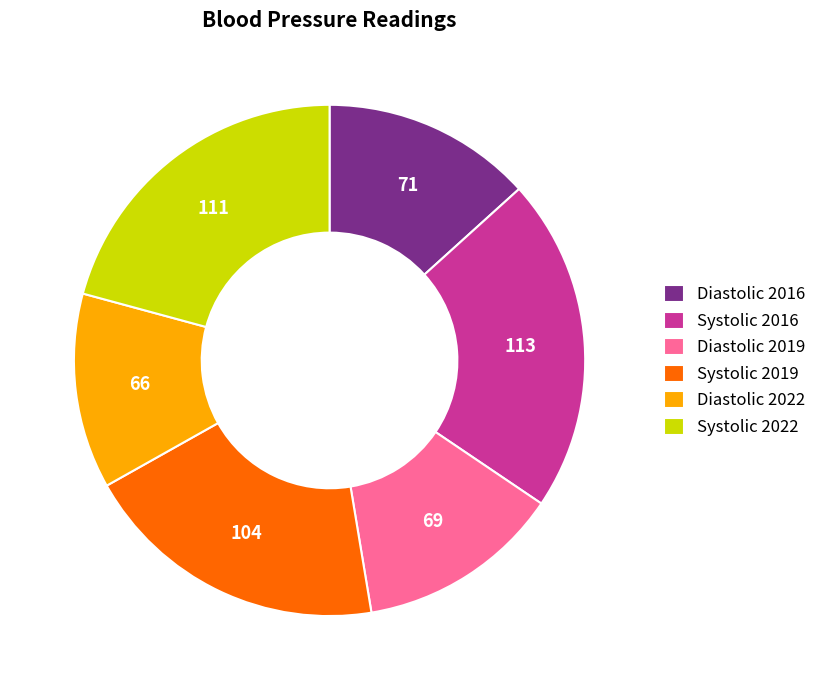

True or false: Diastolic 2016 accounts for 3% of the total.

False